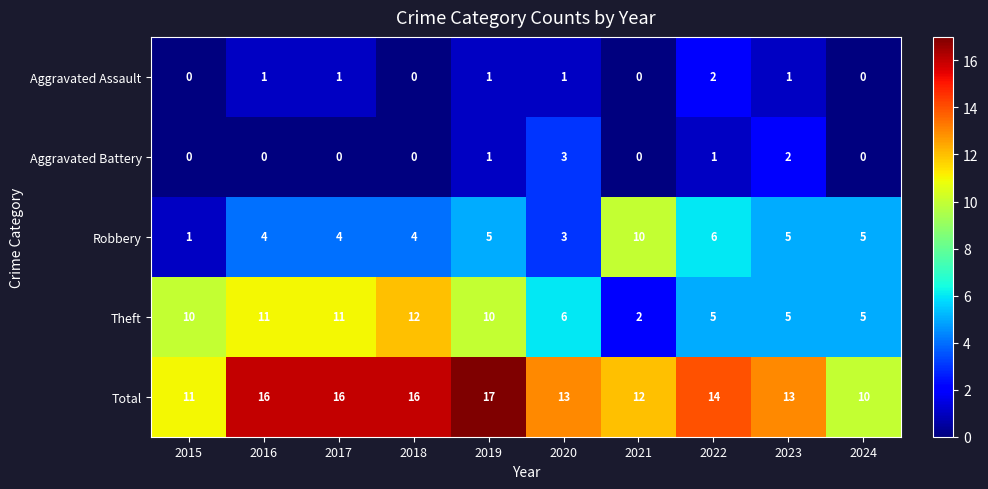

The value of Robbery at 2017 is 4. True or false?

True